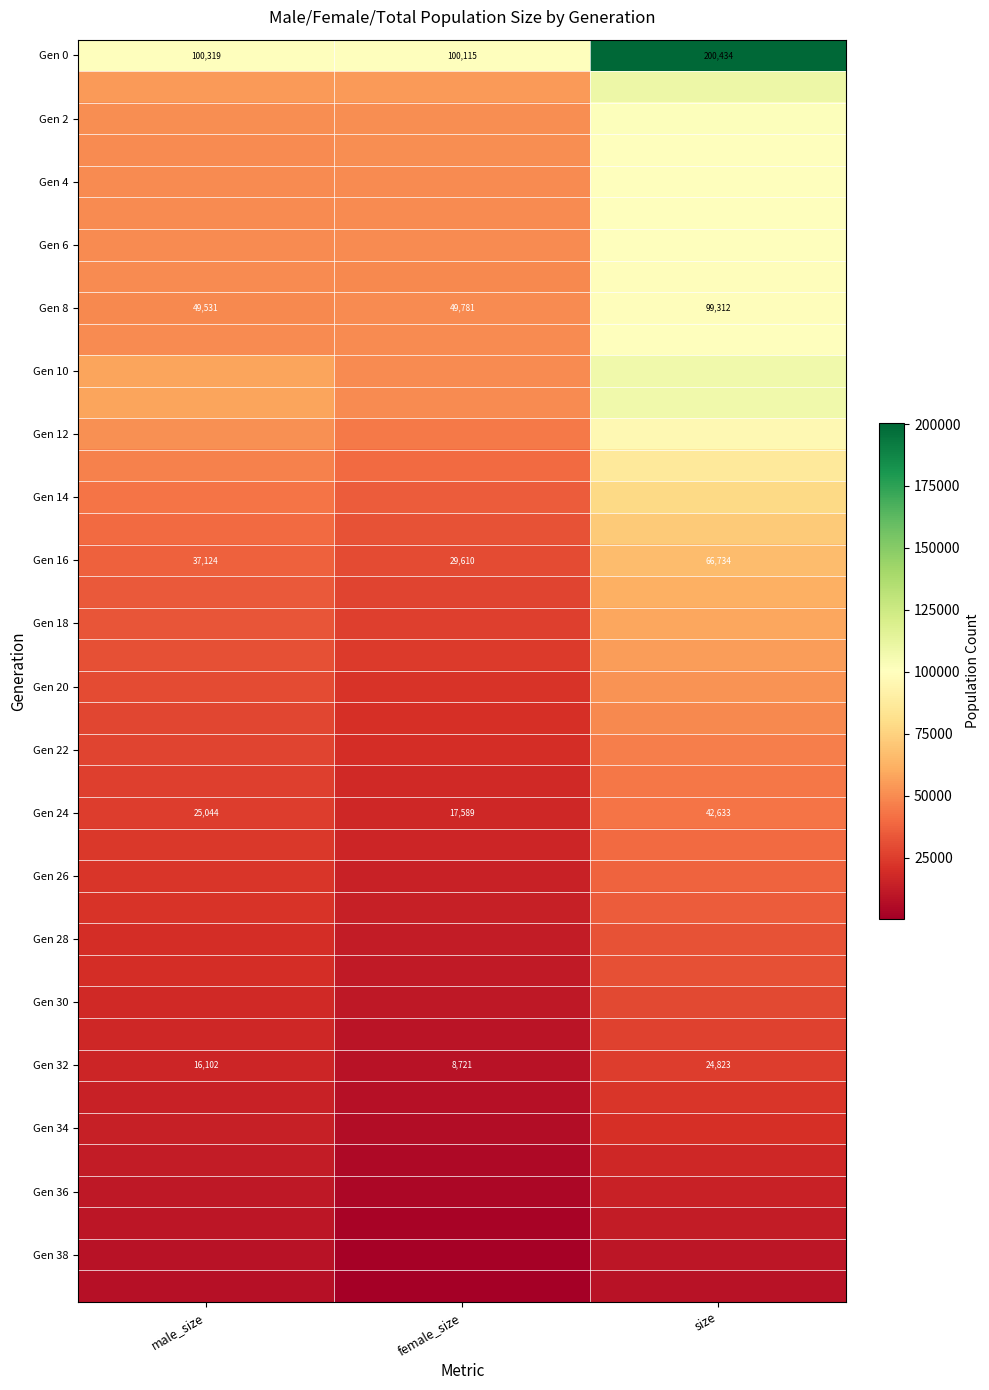

What is the approximate value of Gen 16 at female_size?

29610